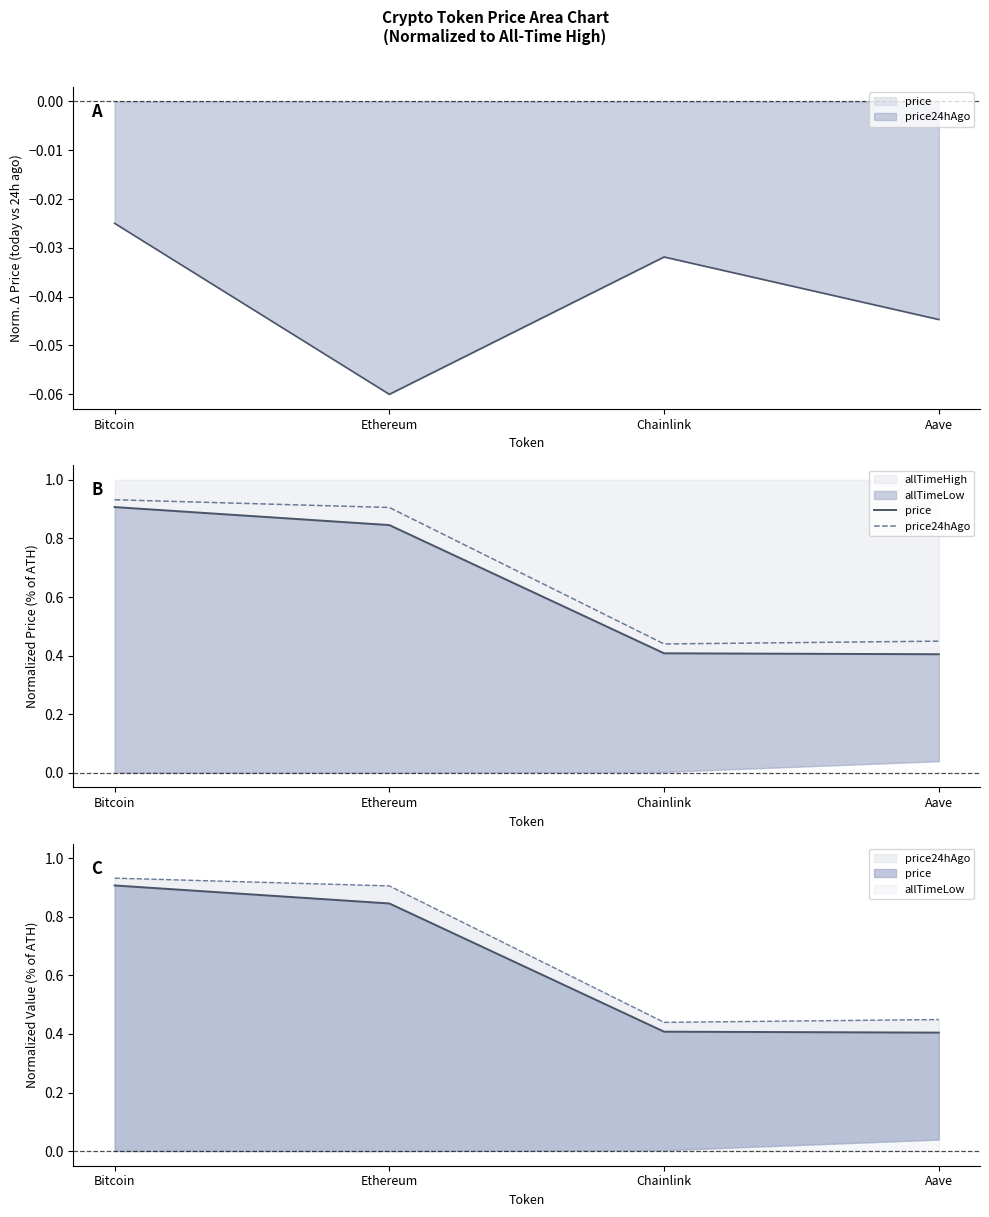

What is the maximum value shown in the chart?

0.9